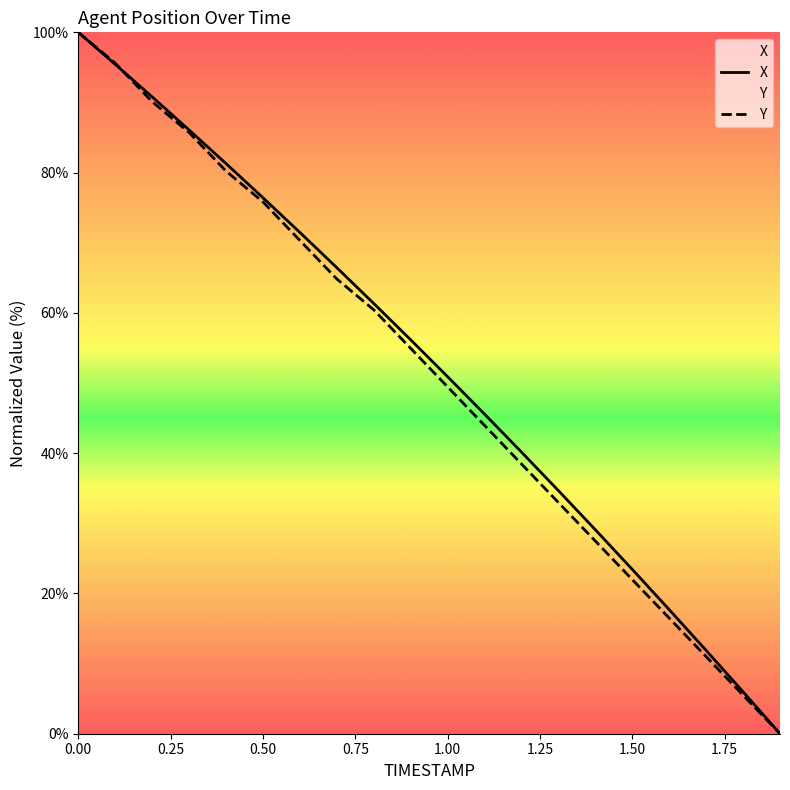

How many intersections are there between Y and X?

1